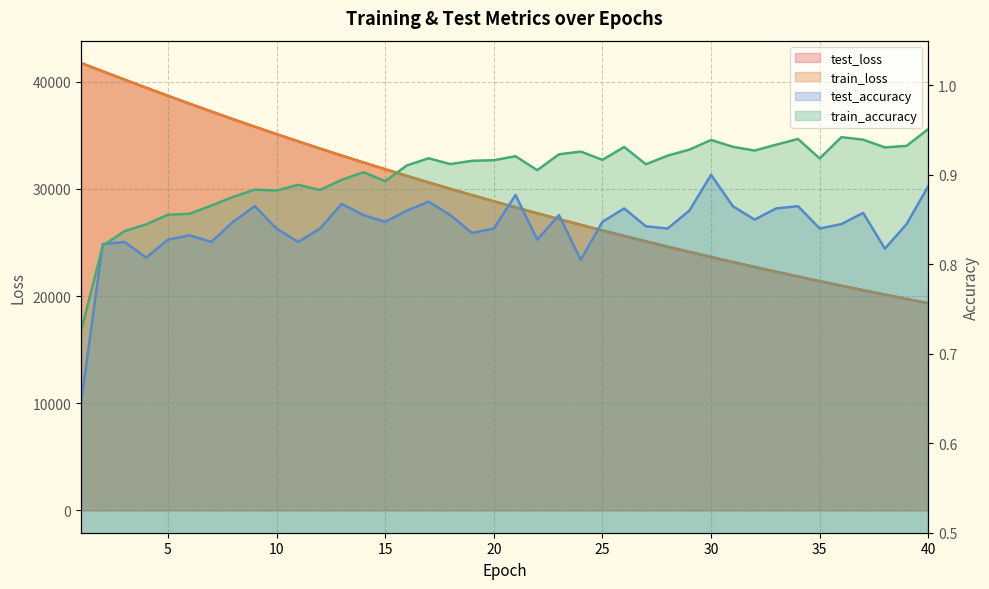

Which category has the lowest value across all series?

1